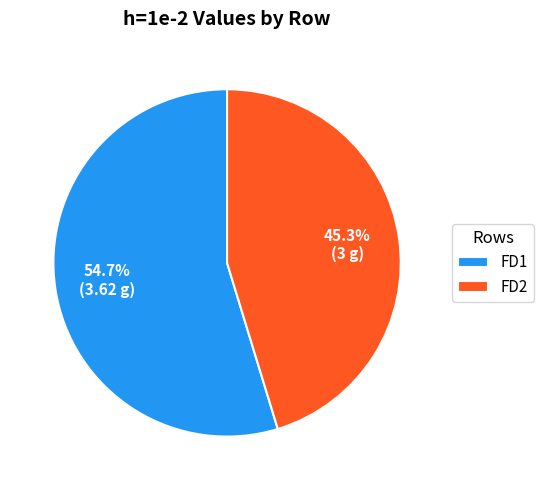

To the nearest percent, what is the difference between the largest and smallest slice percentages?

9%